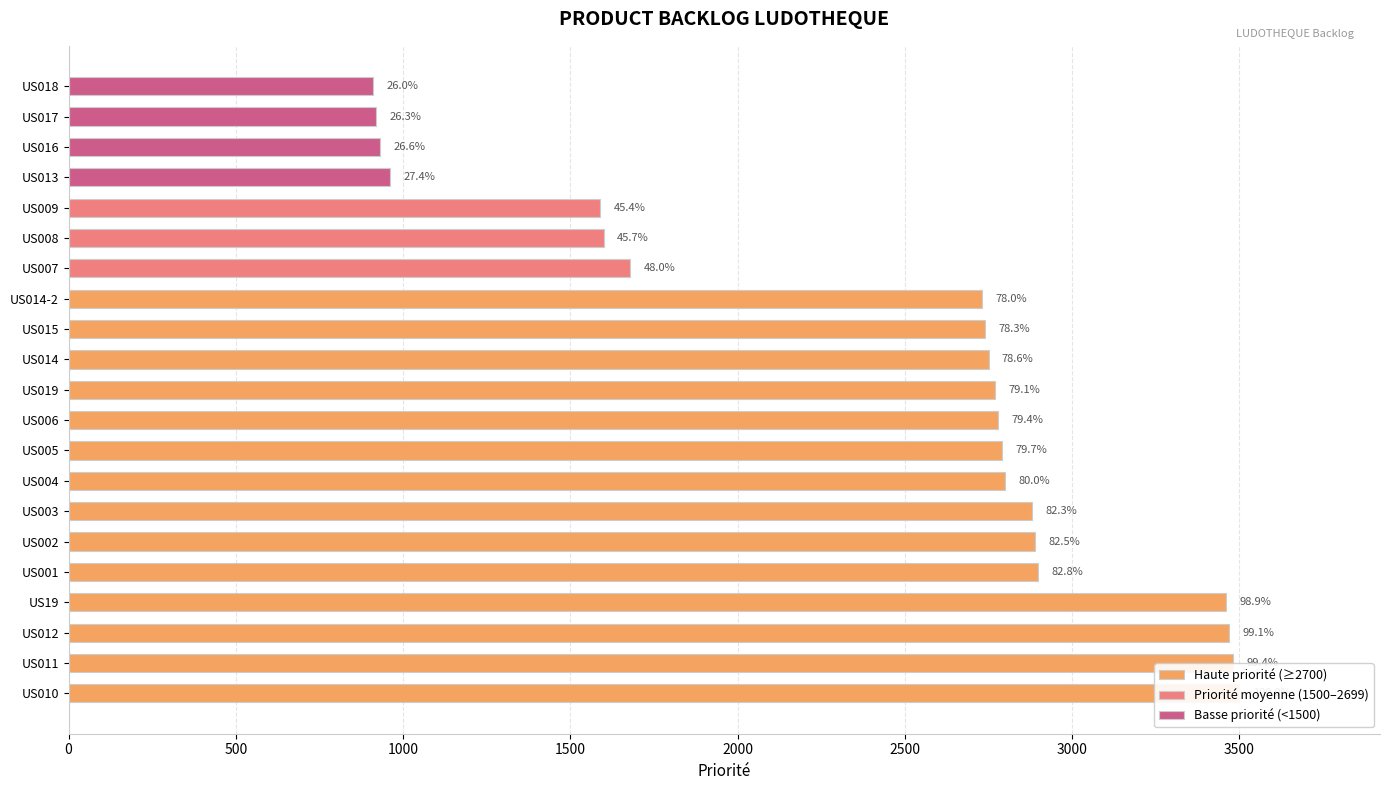

What is the difference between the maximum and second lowest values?

2580